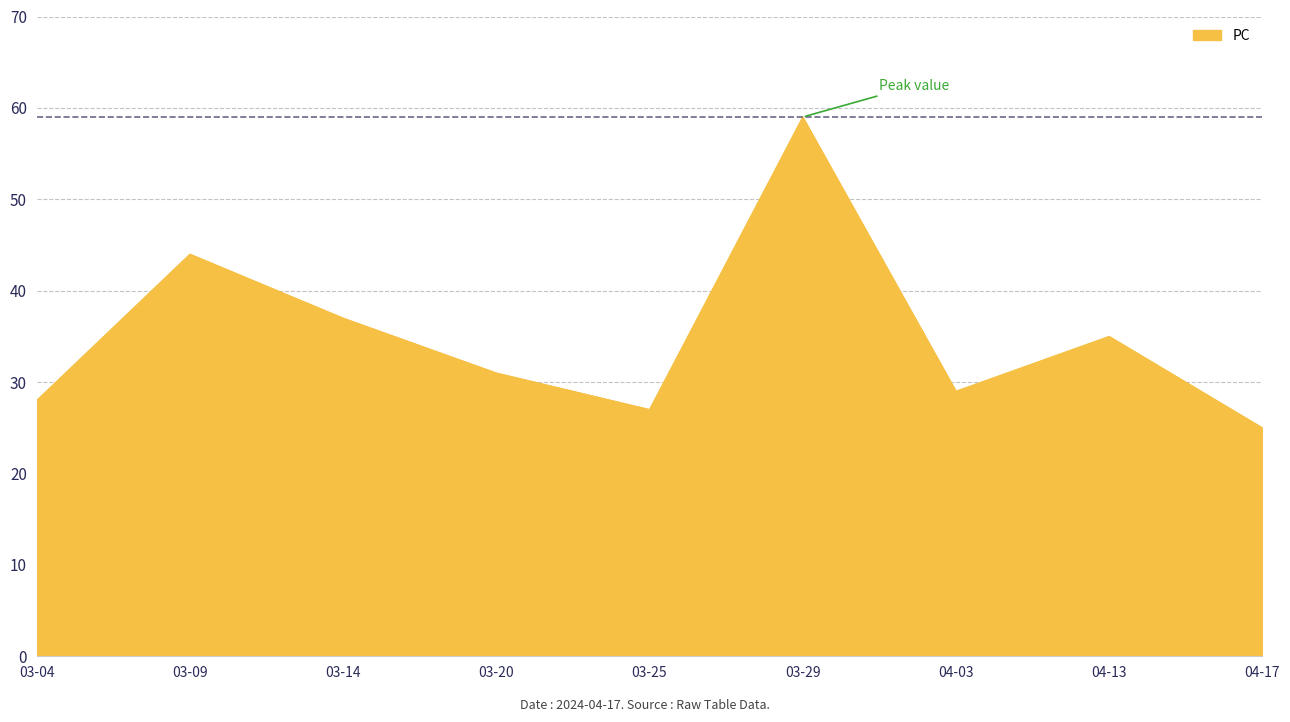

What position from the right is 03-14?

7